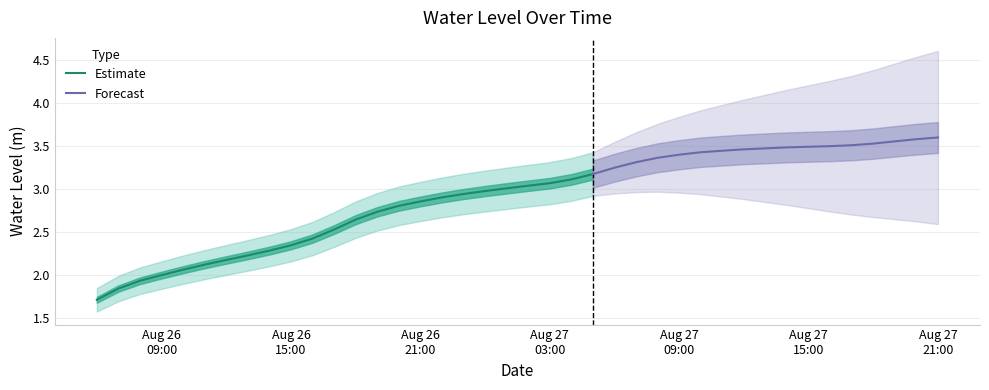

What is the average value?

2.9